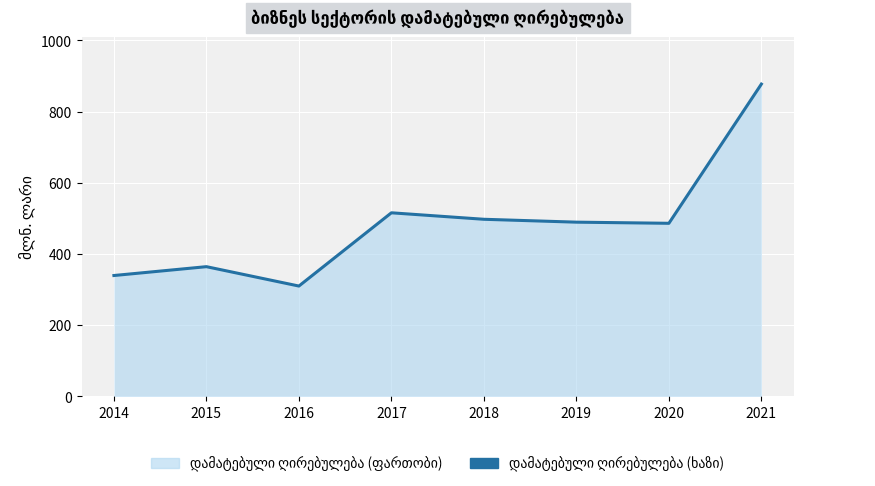

How many series are shown in this chart?

1